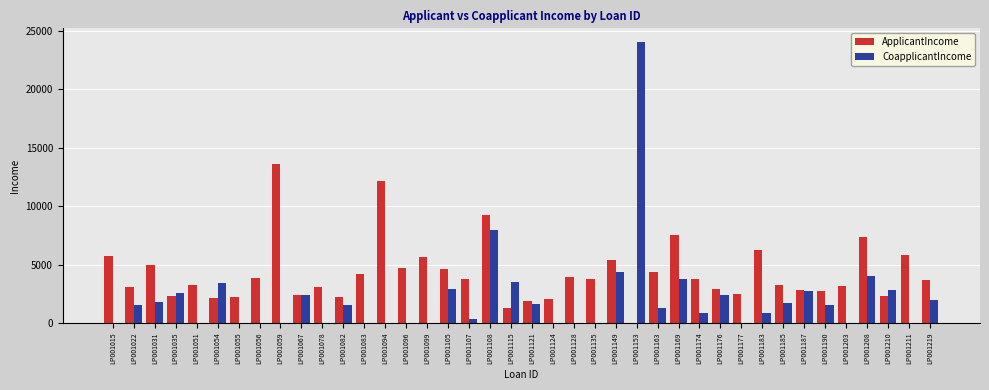

What is the maximum value shown in the chart?

24000